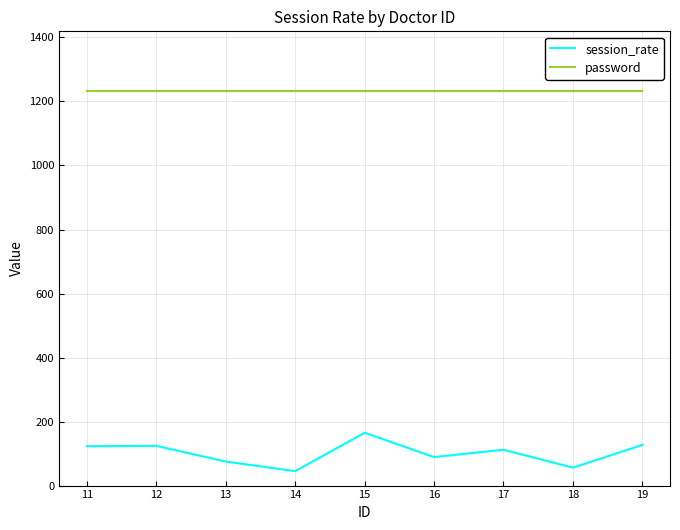

At which category is the sum across all series the highest?

15